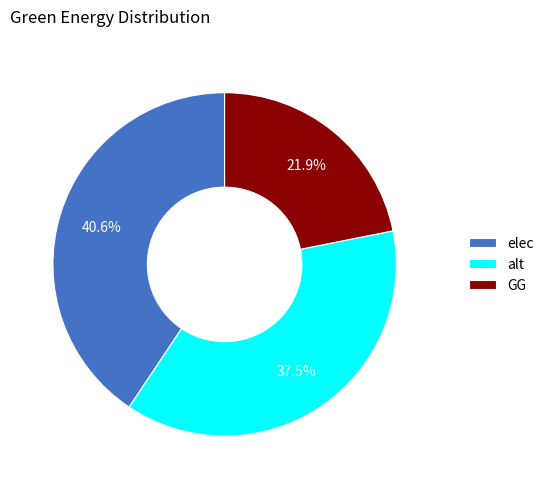

What is the total percentage of alt and elec?

78.1%